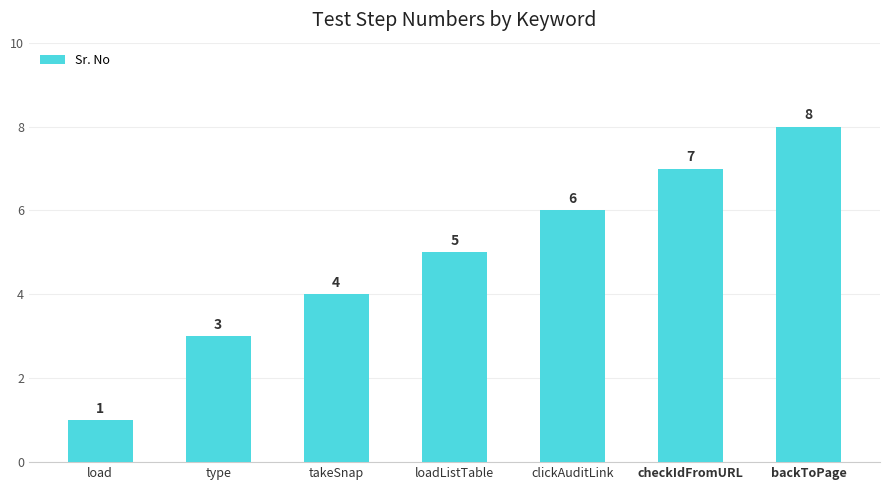

Rank the categories by value from highest to lowest.

backToPage, checkIdFromURL, clickAuditLink, loadListTable, takeSnap, type, load